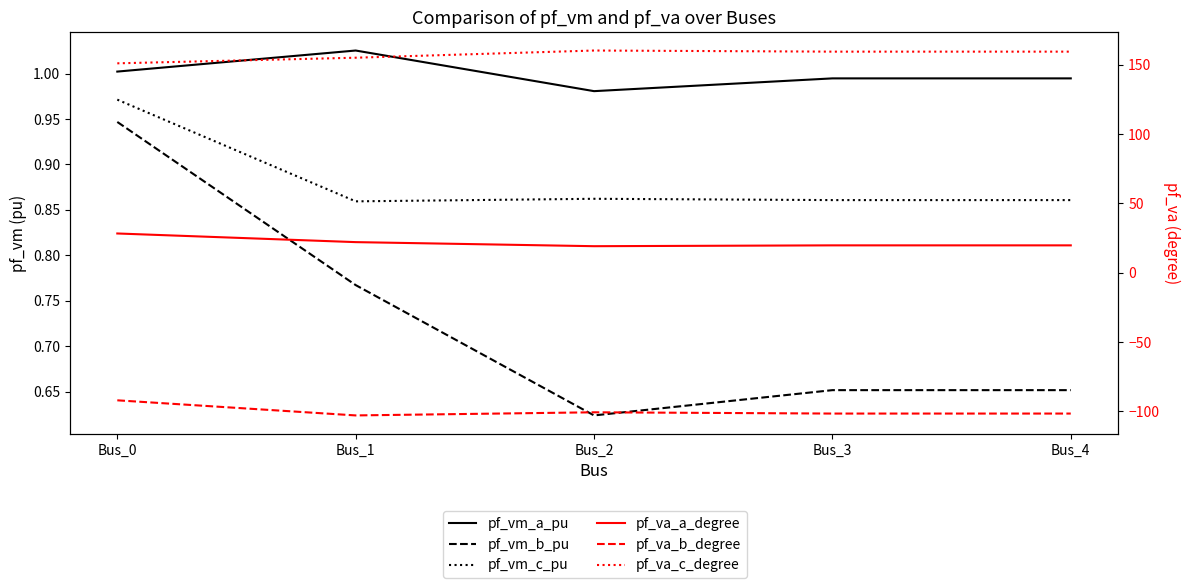

What are all the series names shown in the legend?

pf_vm_a_pu, pf_vm_b_pu, pf_vm_c_pu, pf_va_a_degree, pf_va_b_degree, pf_va_c_degree